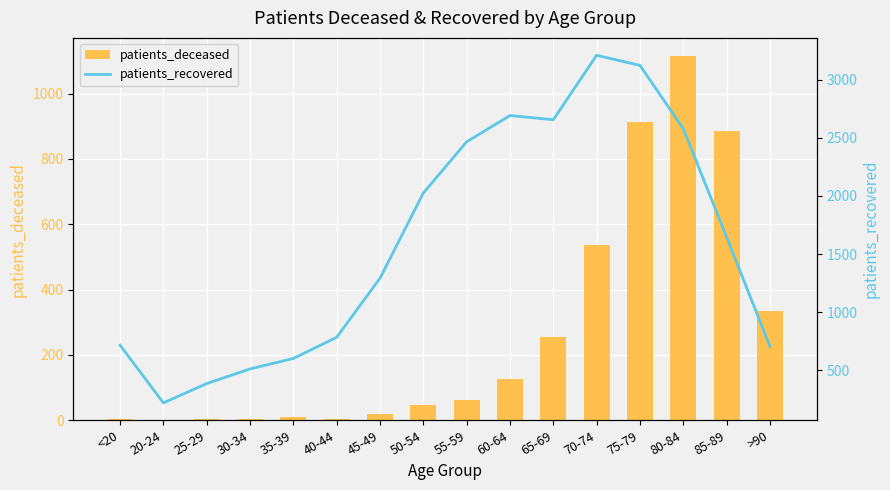

What is the difference between the second highest and second lowest values in the patients_deceased series?

911